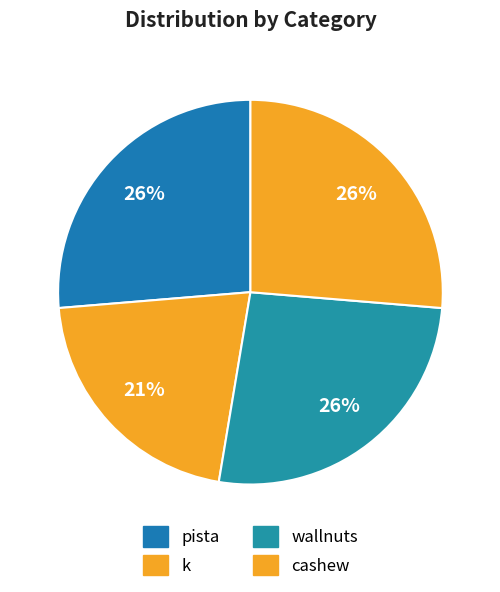

Is cashew the majority of the pie?

No